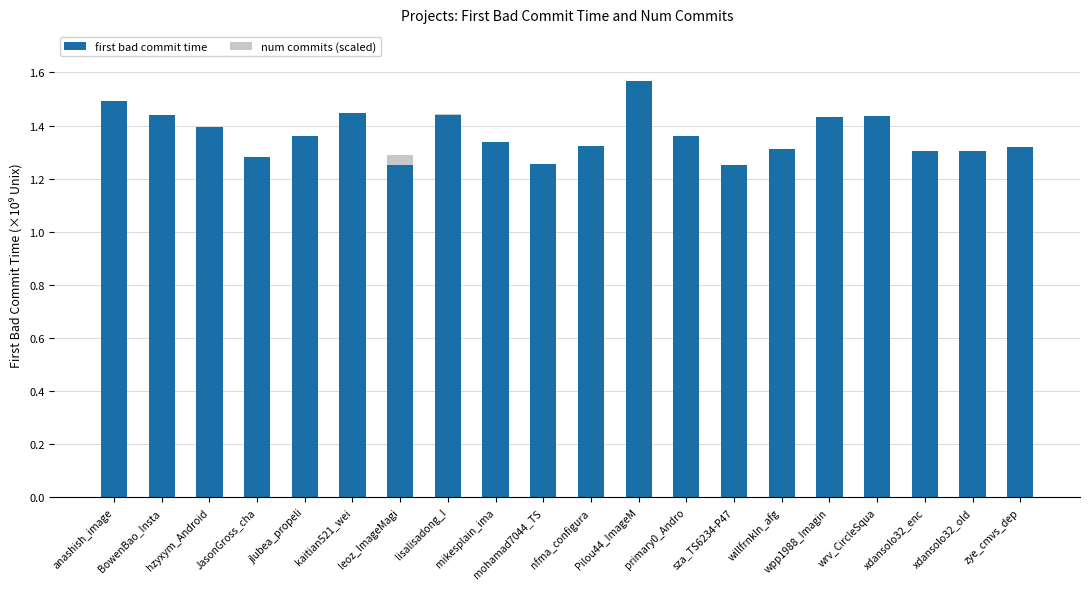

At which category is the sum across all series the highest?

Pilou44_ImageM